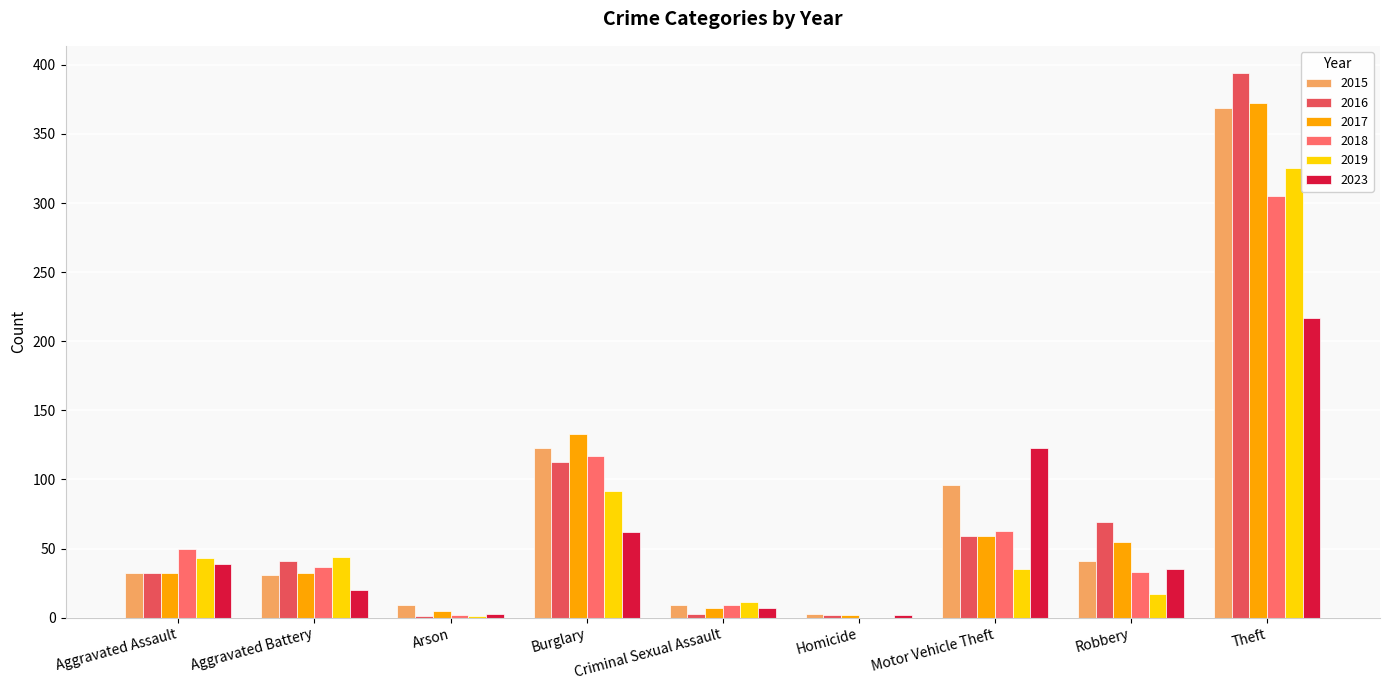

Does the chart contain stacked bars?

No